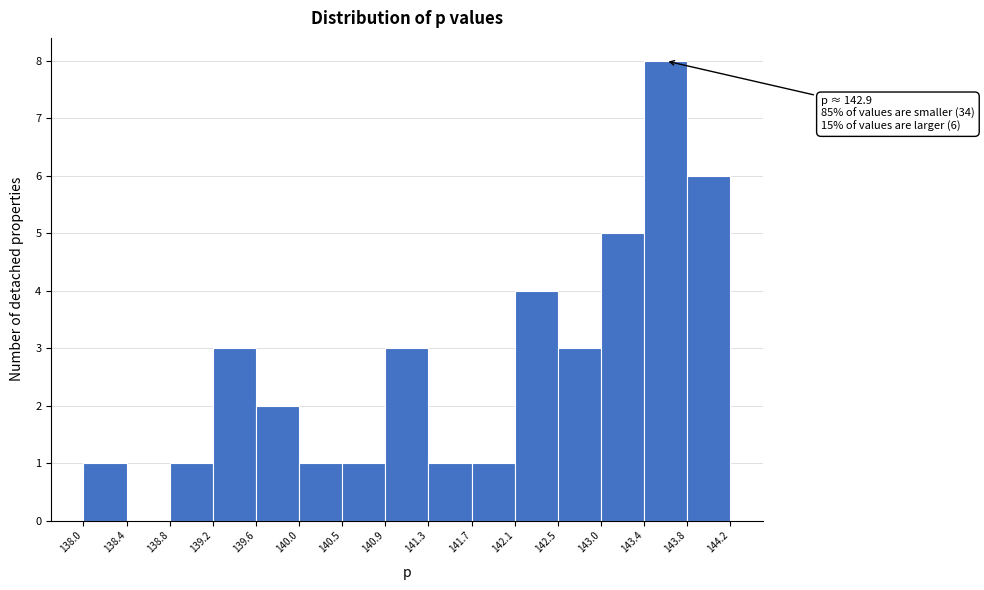

Over which range of the x-axis is the bar tallest?

143.4 to 143.8